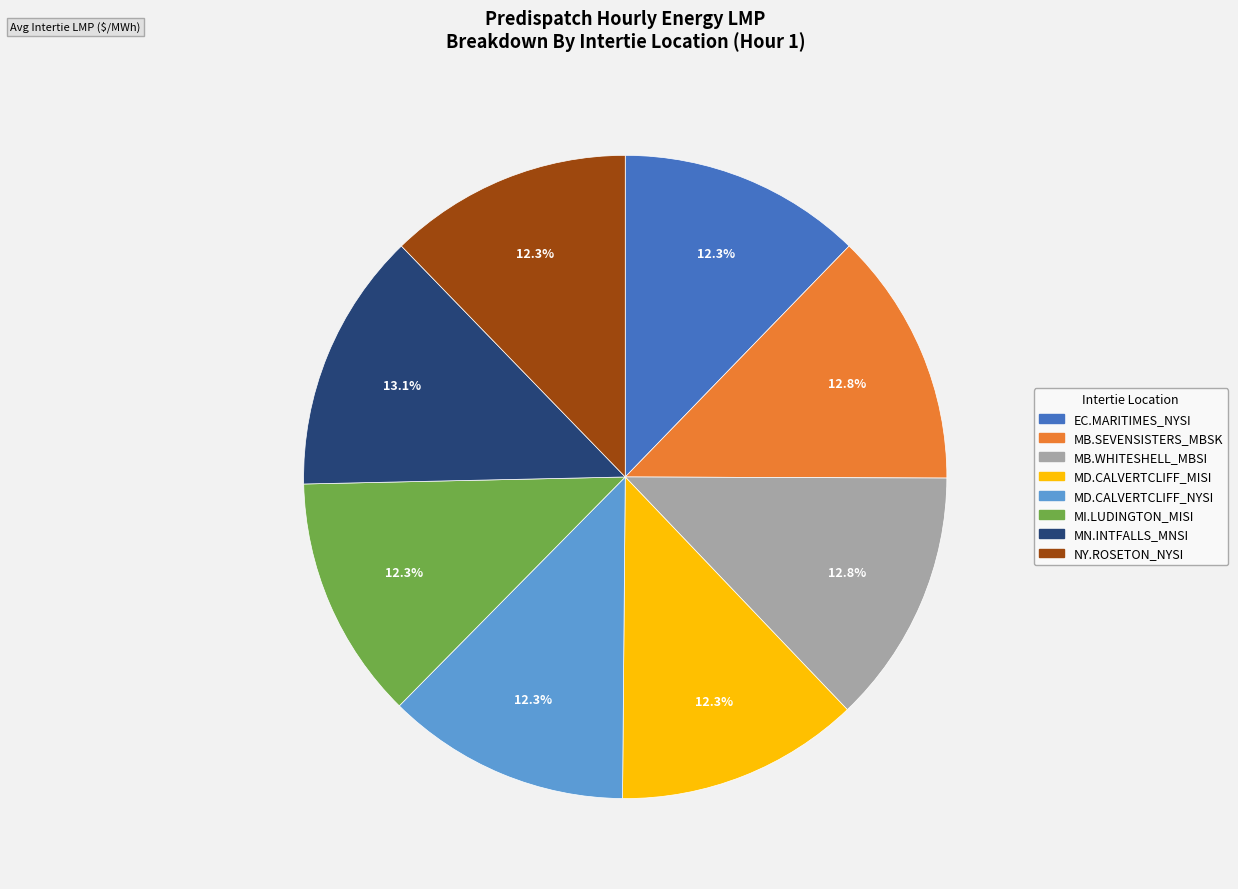

Approximately how many times larger is the value at MB.SEVENSISTERS_MBSK compared to MD.CALVERTCLIFF_MISI?

1.0